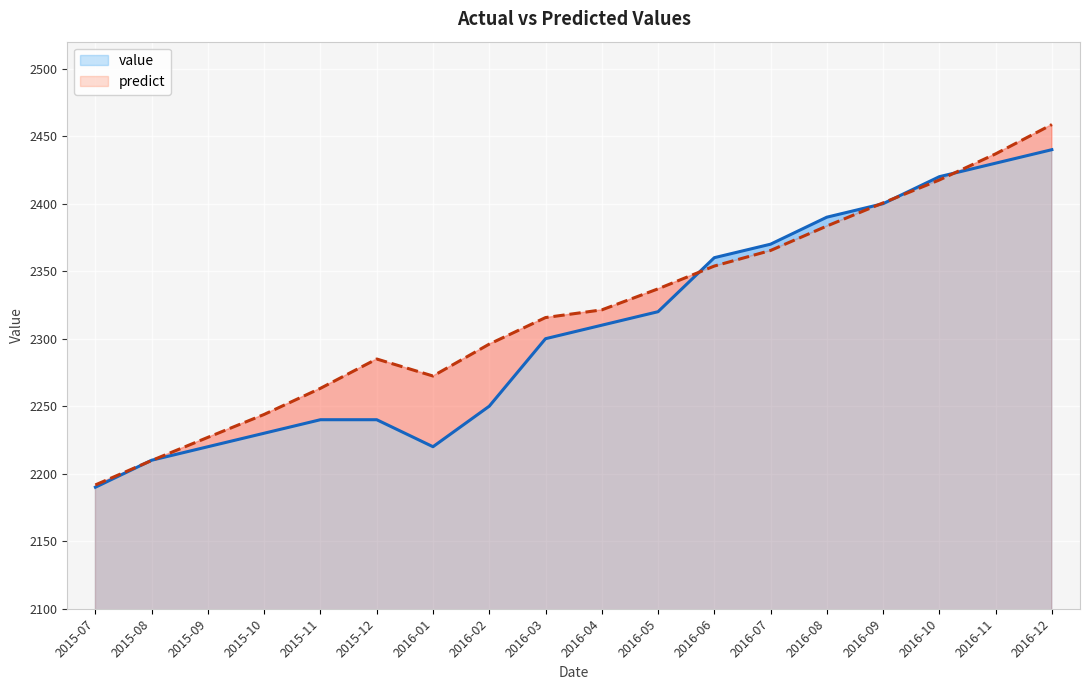

True or false: predict and value cross at least once.

True